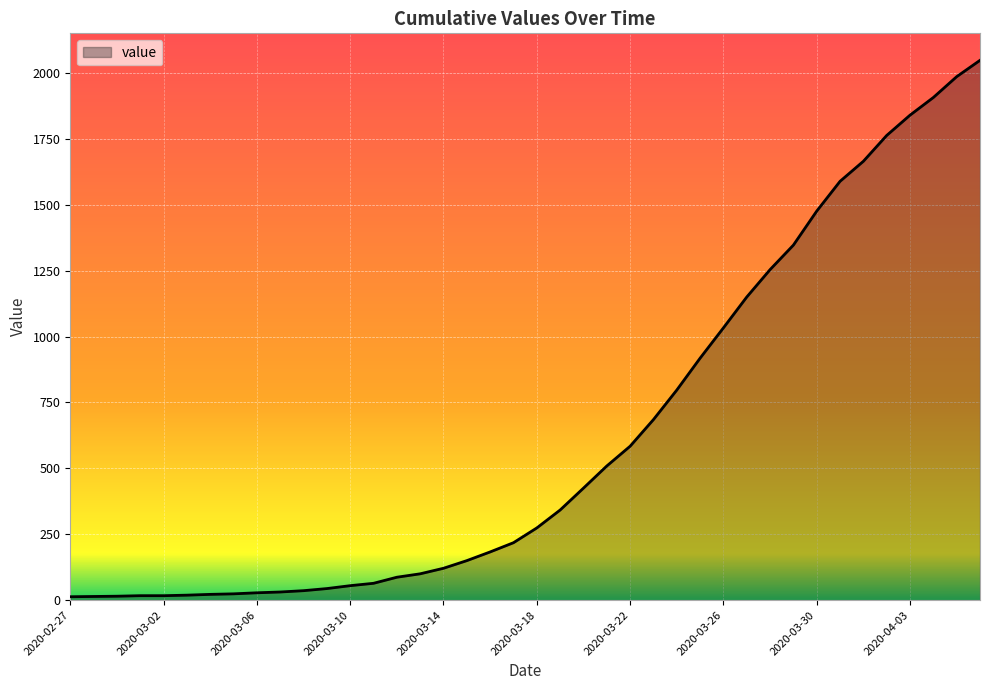

What is the maximum value shown in the chart?

2048